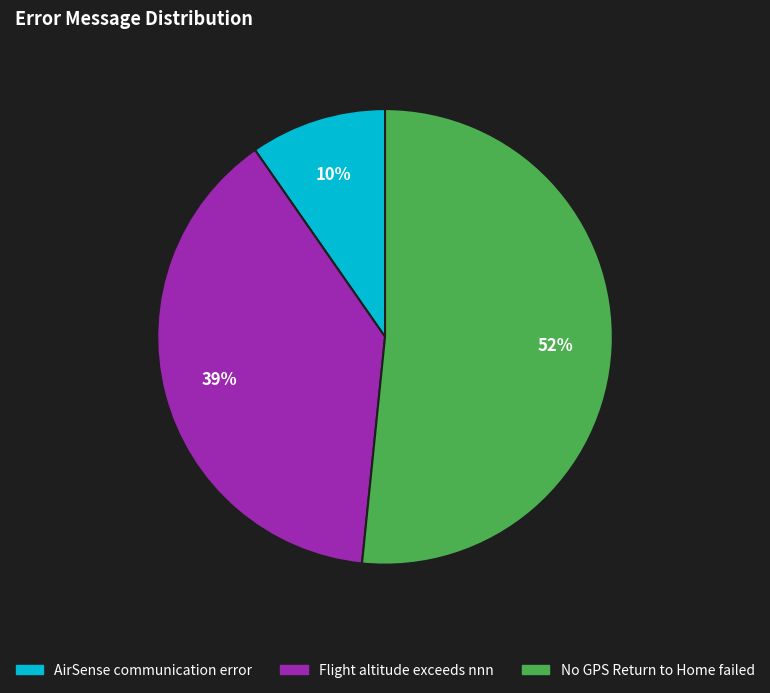

To the nearest percent, what percentage of the pie is AirSense communication error?

10%